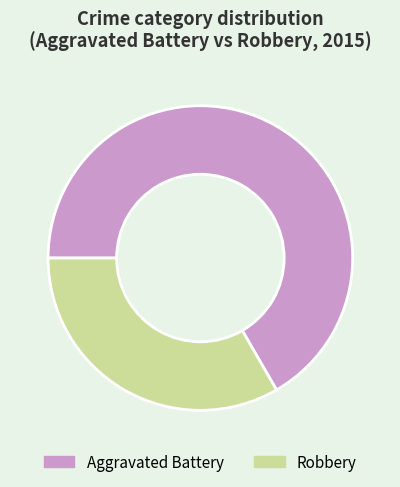

Is it true that Aggravated Battery is 67% of the pie?

True